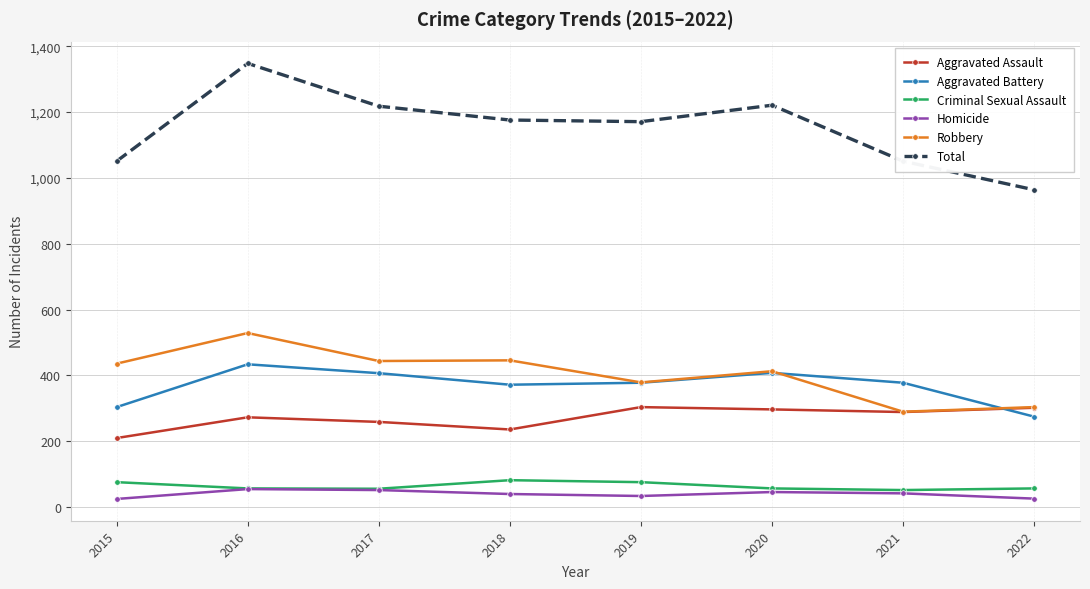

What are all the series names shown in the legend?

Aggravated Assault, Aggravated Battery, Criminal Sexual Assault, Homicide, Robbery, Total